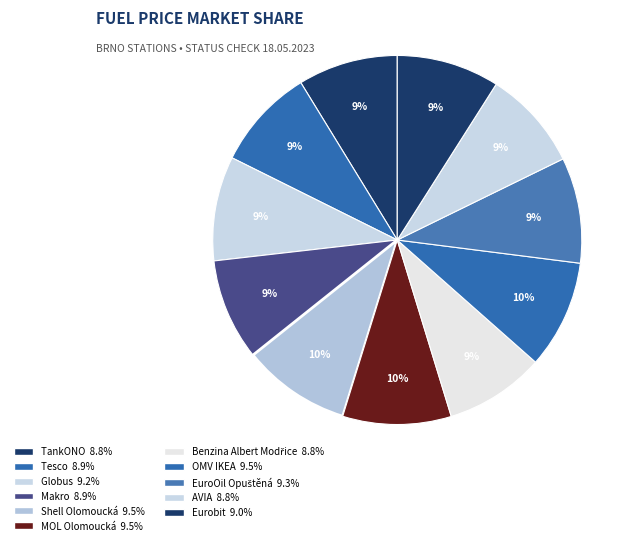

What percentage do TankONO and Eurobit together represent?

17.8%